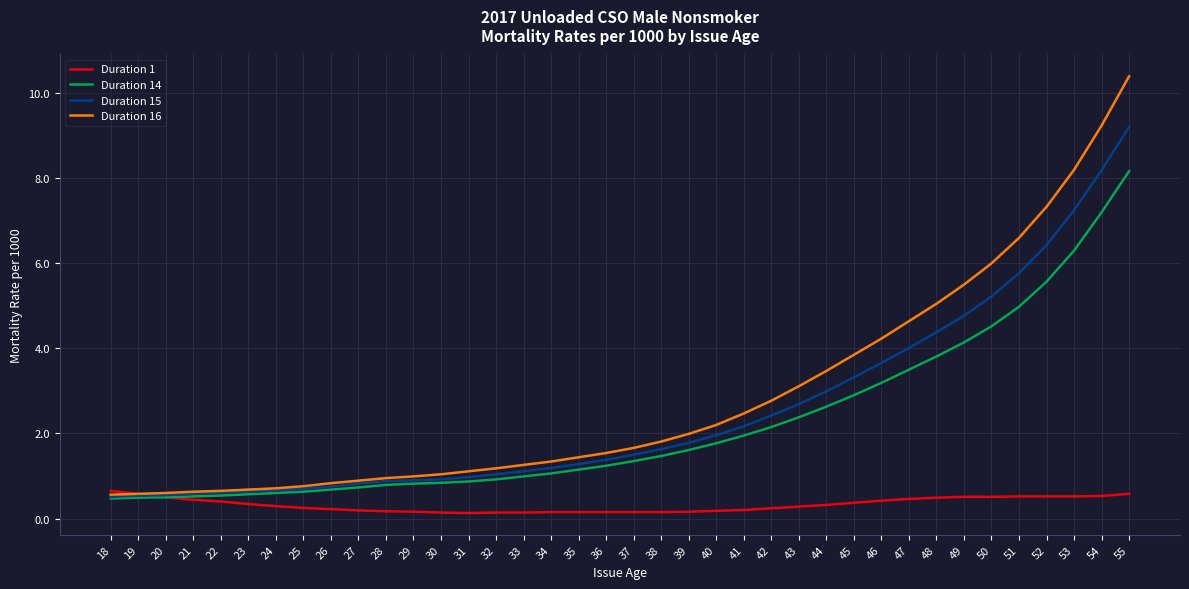

At how many categories does at least one series exceed 4?

10